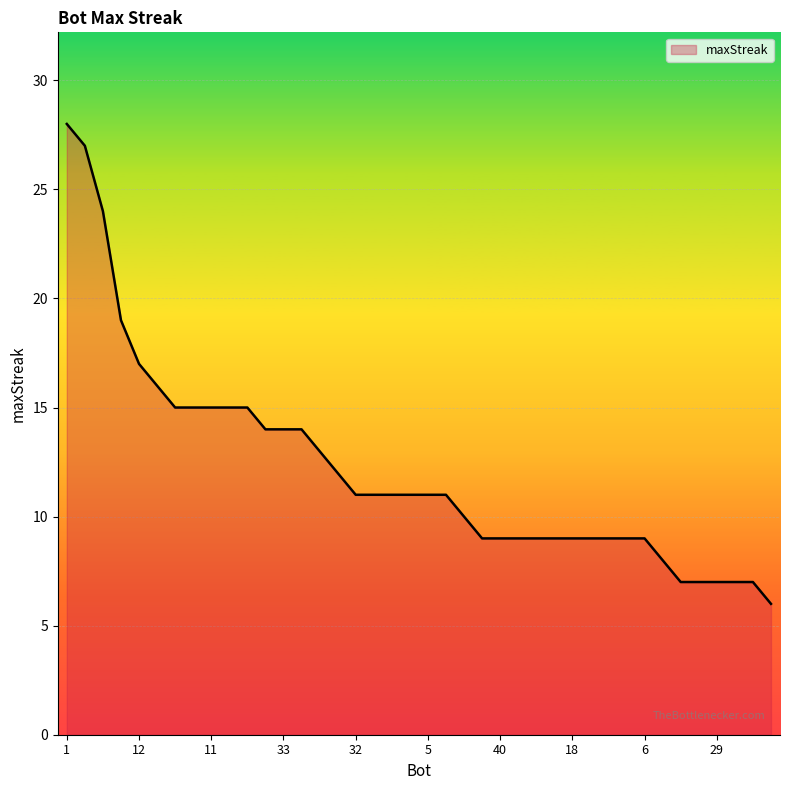

What is the difference between the maximum and minimum values?

22